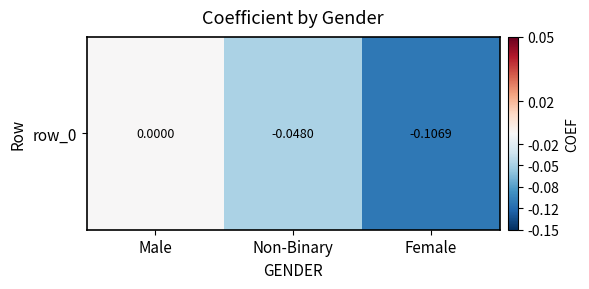

What is the sum of the values at Male and Female?

-0.1